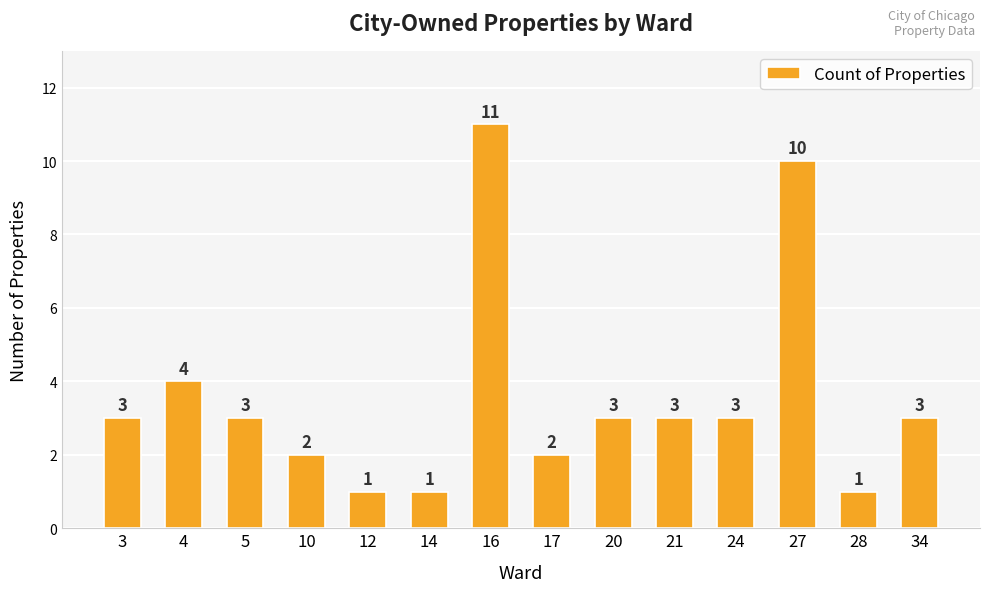

Count the values in the range 2 to 3.

8